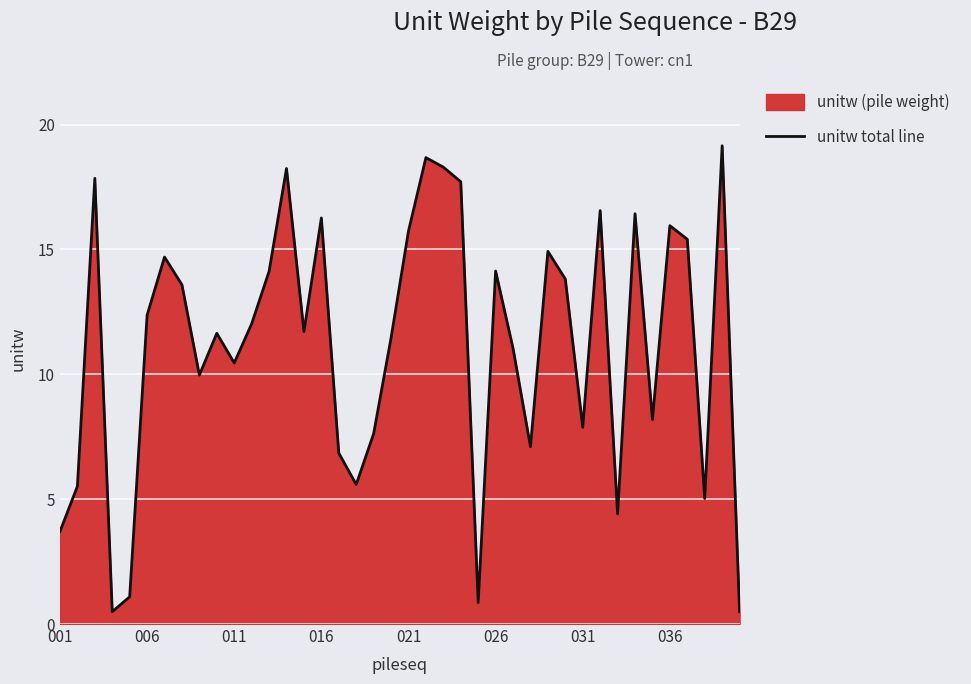

Is it true that the value at 031 is 7.9?

True